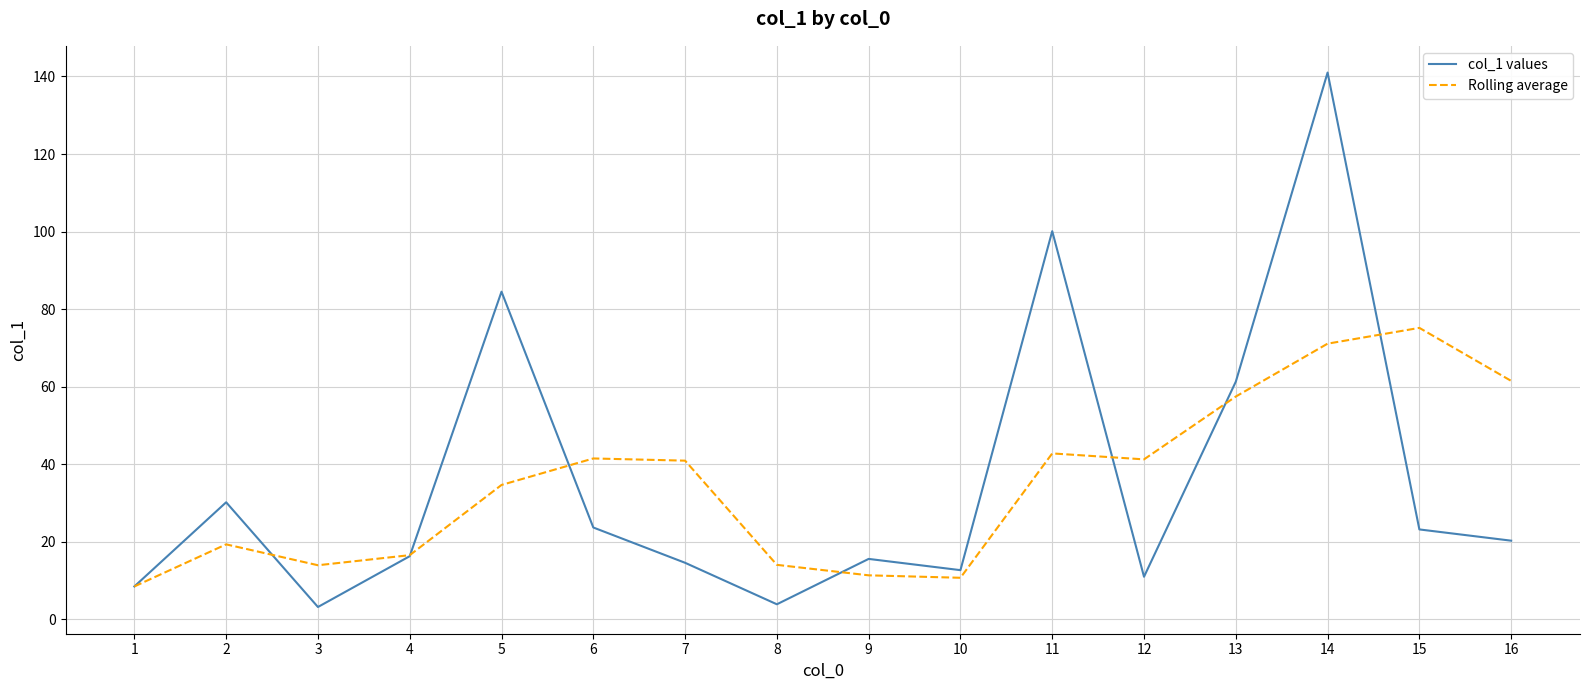

At 8, list the series in order from smallest to largest.

col_1 values, Rolling average